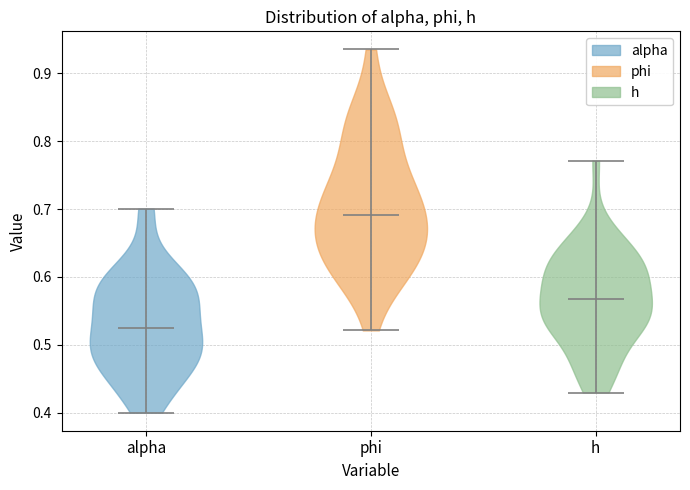

Reading left to right, read every violin against the y-axis: where its median line is, and the lowest and highest points it reaches. The values are not printed on the chart, so give them approximately, as read against the axis.

alpha: median line 0.53, lowest point 0.40, highest point 0.70
phi: median line 0.69, lowest point 0.52, highest point 0.94
h: median line 0.57, lowest point 0.43, highest point 0.77